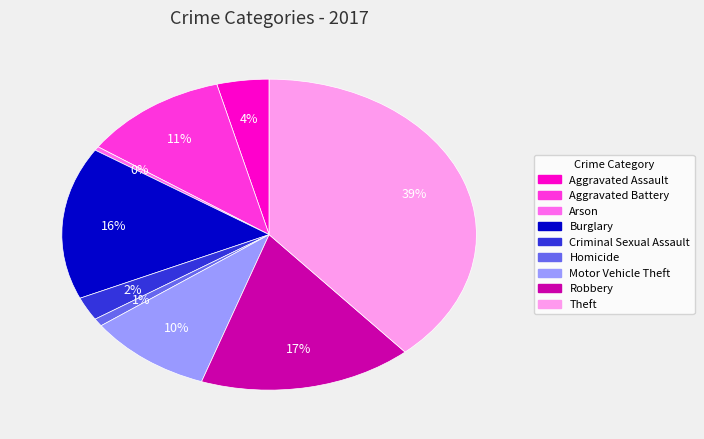

Is there any slice that represents more than half of the pie?

No